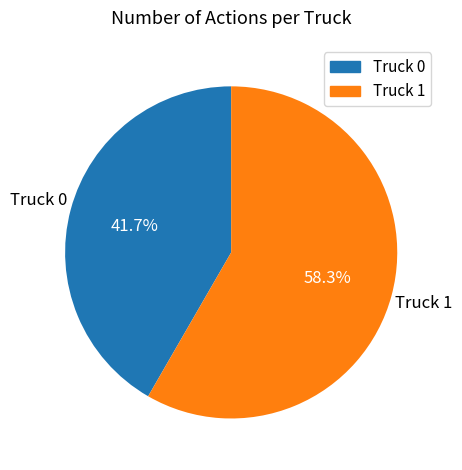

The Truck 0 slice represents 31% of the pie. True or false?

False